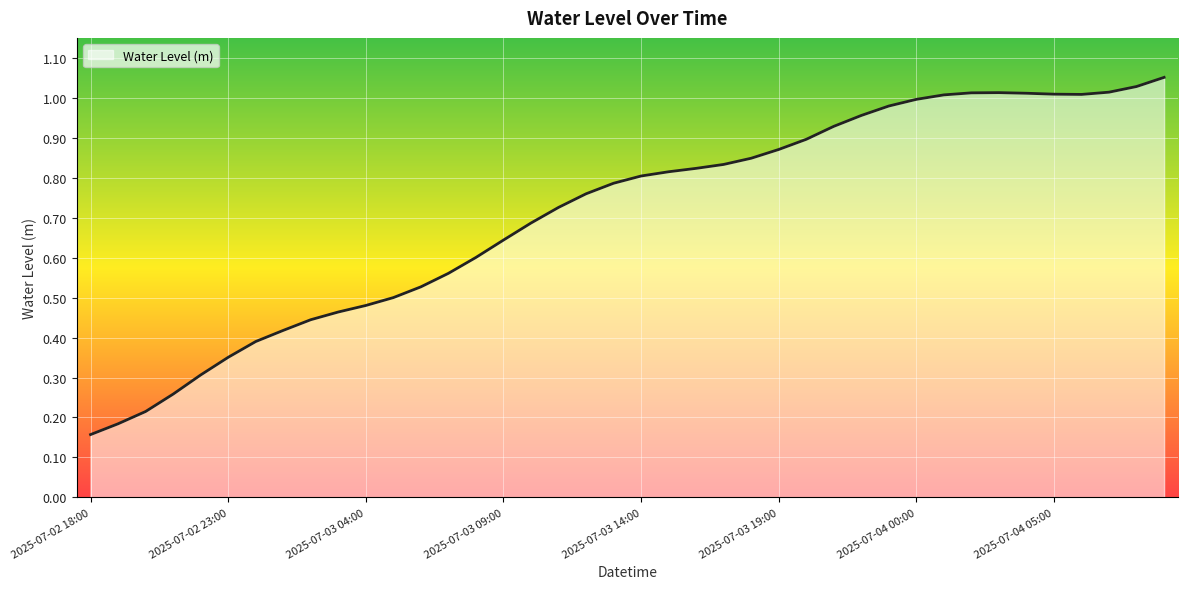

Count the number of data series in this chart.

1